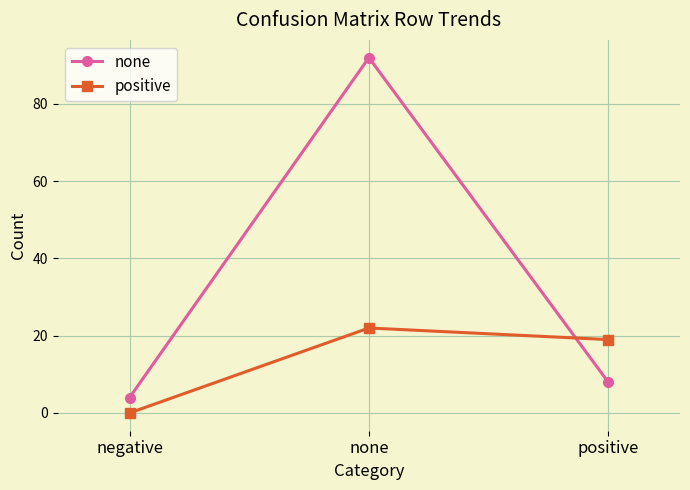

At which label does positive reach its minimum?

negative